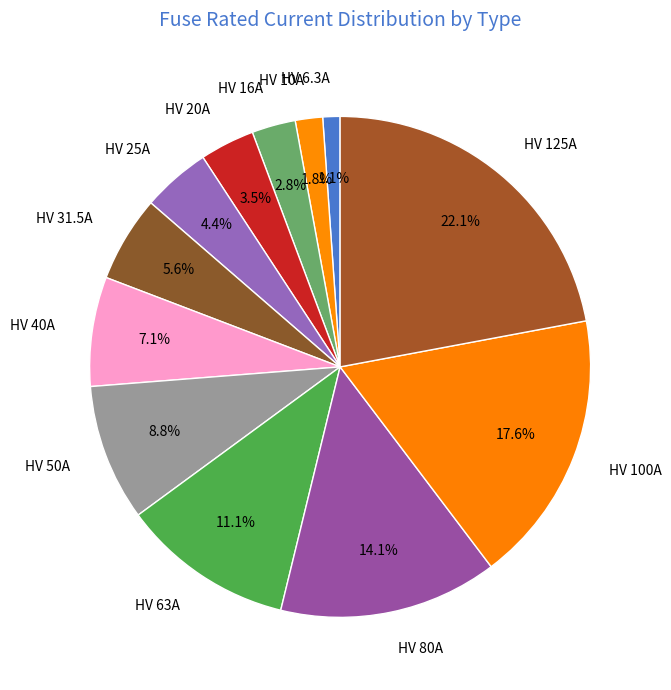

To the nearest percent, what percentage of the pie is HV 10A?

2%